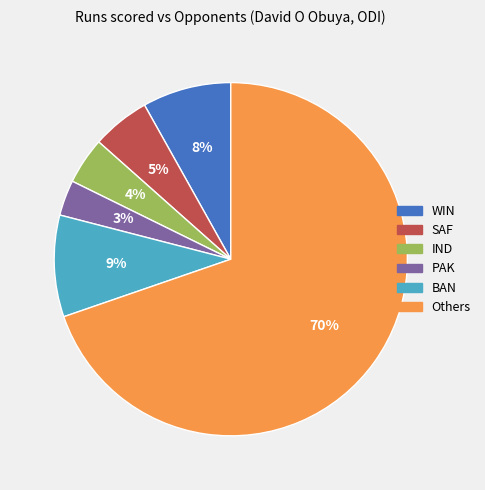

To the nearest percent, what is the average slice percentage?

17%